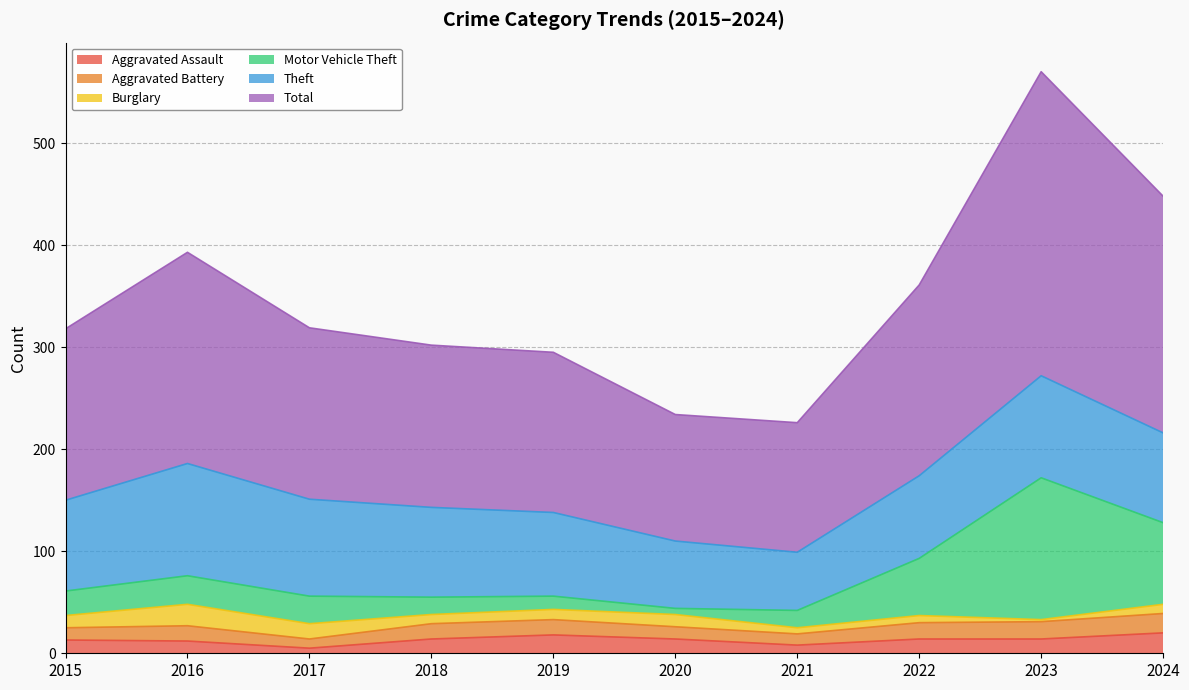

At how many categories does at least one series exceed 254?

8